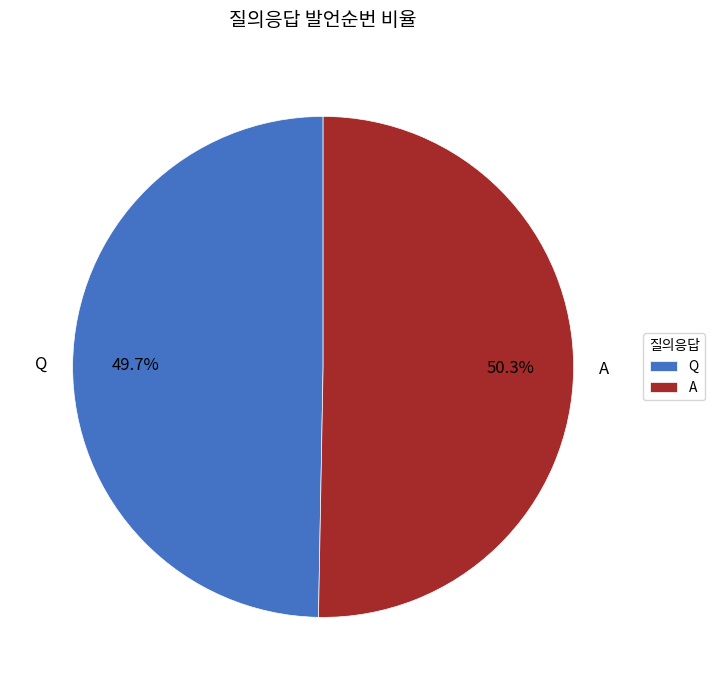

Is the sum of Q and A greater than half?

Yes